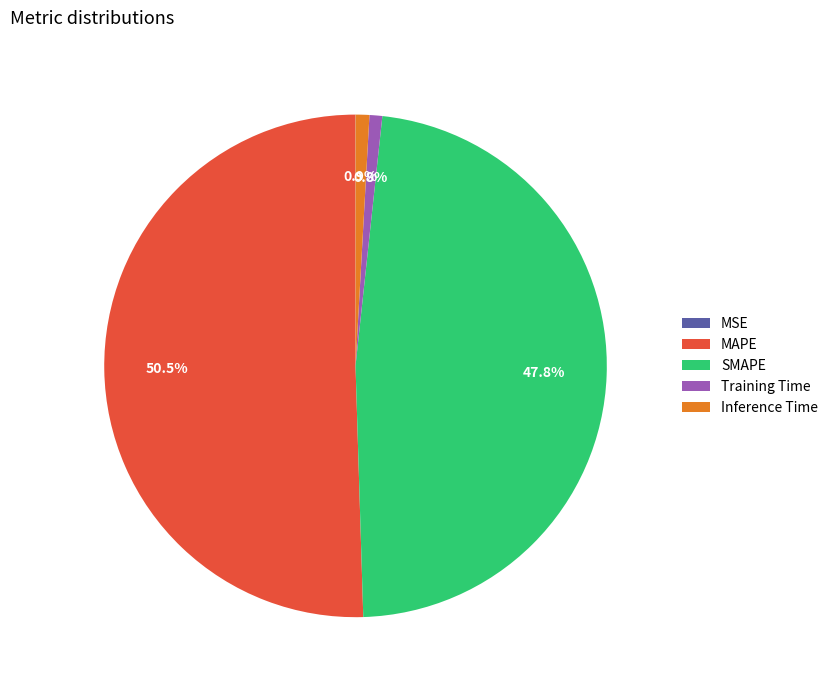

What is the total percentage of Training Time and SMAPE?

48.6%